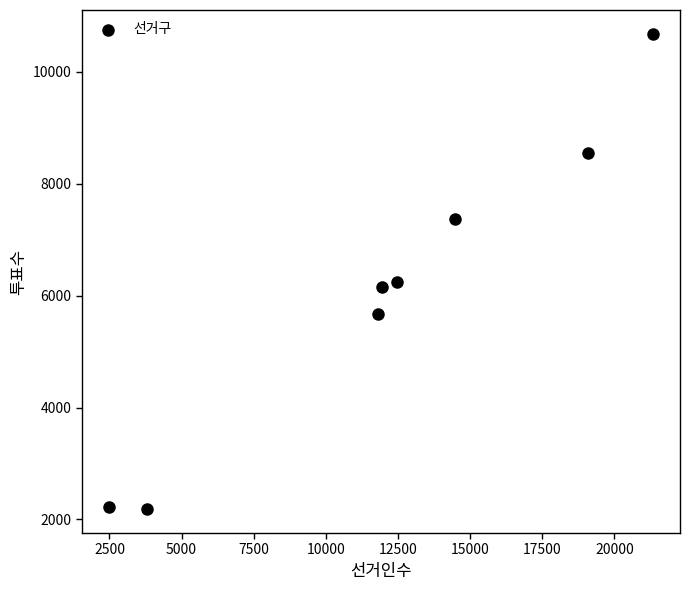

What is the average Y value?

6132